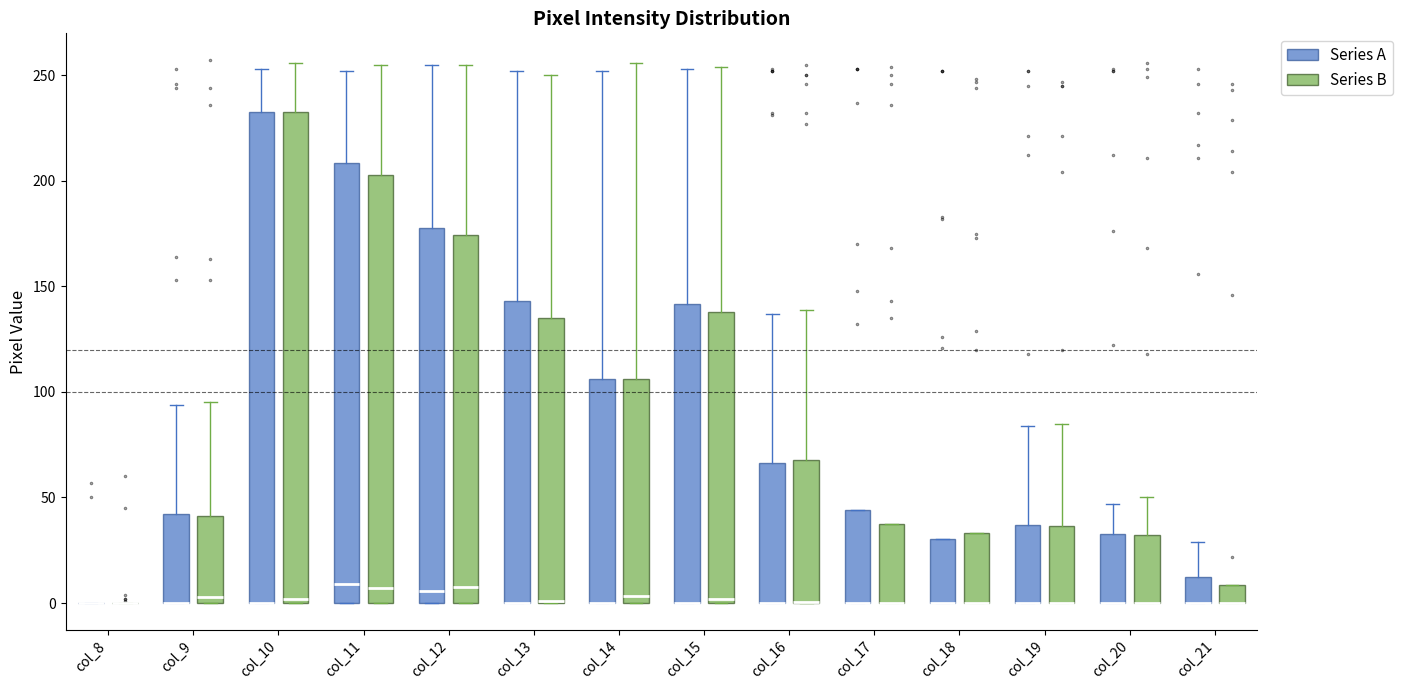

Reading left to right, read every box against the y-axis: the position of its median line, the range the box covers, and the ends of its whiskers. The values are not printed on the chart, so give them approximately, as read against the axis.

col_8 (Series A): box collapsed to a line at 0, whiskers 0 to 0
col_8 (Series B): box collapsed to a line at 0, whiskers 0 to 0
col_9 (Series A): median 0 (drawn on the box's lower edge), box 0 to 40, whiskers 0 to 95
col_9 (Series B): median 5, box 0 to 40, whiskers 0 to 95
col_10 (Series A): median 0 (drawn on the box's lower edge), box 0 to 235, whiskers 0 to 255
col_10 (Series B): median 0 (just above the box's lower edge), box 0 to 235, whiskers 0 to 255
col_11 (Series A): median 10, box 0 to 210, whiskers 0 to 250
col_11 (Series B): median 5, box 0 to 205, whiskers 0 to 255
col_12 (Series A): median 5, box 0 to 180, whiskers 0 to 255
col_12 (Series B): median 10, box 0 to 175, whiskers 0 to 255
col_13 (Series A): median 0 (drawn on the box's lower edge), box 0 to 145, whiskers 0 to 250
col_13 (Series B): median 0 (drawn on the box's lower edge), box 0 to 135, whiskers 0 to 250
col_14 (Series A): median 0 (drawn on the box's lower edge), box 0 to 105, whiskers 0 to 250
col_14 (Series B): median 5, box 0 to 105, whiskers 0 to 255
col_15 (Series A): median 0 (drawn on the box's lower edge), box 0 to 140, whiskers 0 to 255
col_15 (Series B): median 0 (just above the box's lower edge), box 0 to 140, whiskers 0 to 255
col_16 (Series A): median 0 (drawn on the box's lower edge), box 0 to 65, whiskers 0 to 135
col_16 (Series B): median 0 (drawn on the box's lower edge), box 0 to 70, whiskers 0 to 140
col_17 (Series A): median 0 (drawn on the box's lower edge), box 0 to 45, whiskers 0 to 45
col_17 (Series B): median 0 (drawn on the box's lower edge), box 0 to 40, whiskers 0 to 40
col_18 (Series A): median 0 (drawn on the box's lower edge), box 0 to 30, whiskers 0 to 30
col_18 (Series B): median 0 (drawn on the box's lower edge), box 0 to 35, whiskers 0 to 35
col_19 (Series A): median 0 (drawn on the box's lower edge), box 0 to 35, whiskers 0 to 85
col_19 (Series B): median 0 (drawn on the box's lower edge), box 0 to 35, whiskers 0 to 85
col_20 (Series A): median 0 (drawn on the box's lower edge), box 0 to 35, whiskers 0 to 45
col_20 (Series B): median 0 (drawn on the box's lower edge), box 0 to 30, whiskers 0 to 50
col_21 (Series A): median 0 (drawn on the box's lower edge), box 0 to 15, whiskers 0 to 30
col_21 (Series B): median 0 (drawn on the box's lower edge), box 0 to 10, whiskers 0 to 10